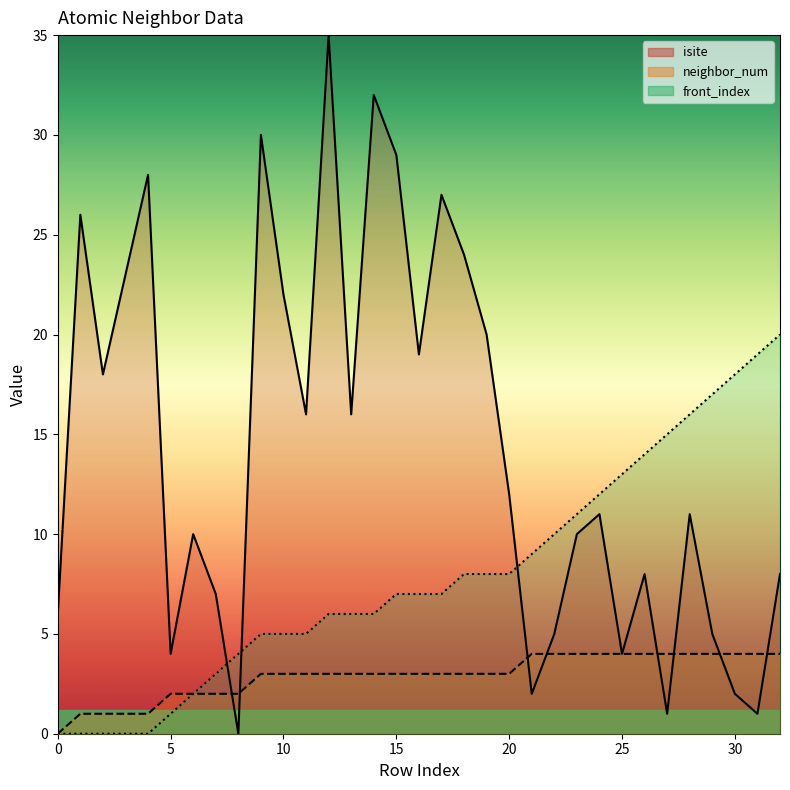

How many neighbor_num values are between 2 and 4?

28